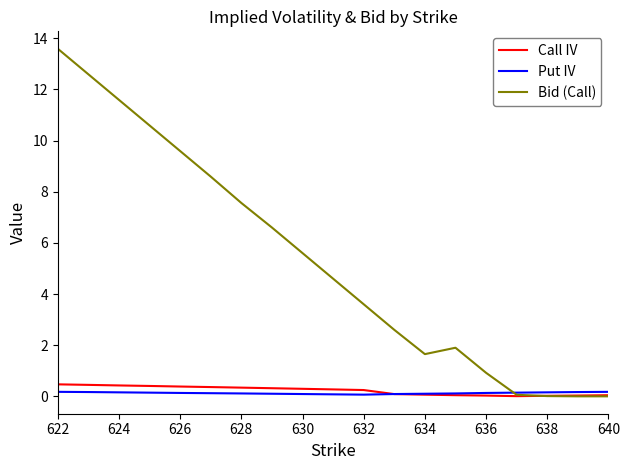

What are all the series names shown in the legend?

Call IV, Put IV, Bid (Call)